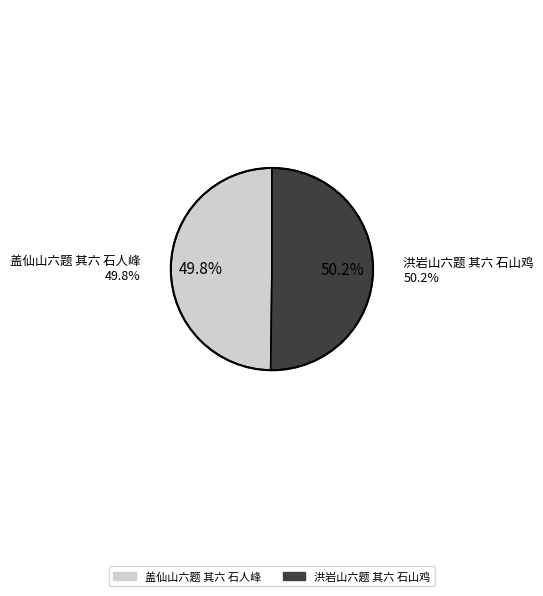

Which category has the biggest portion of the pie?

洪岩山六题 其六 石山鸡